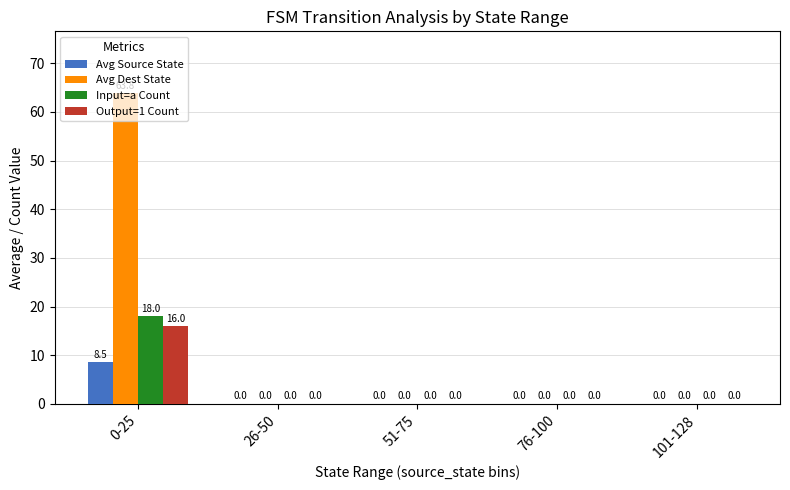

What is the greatest value displayed?

63.8